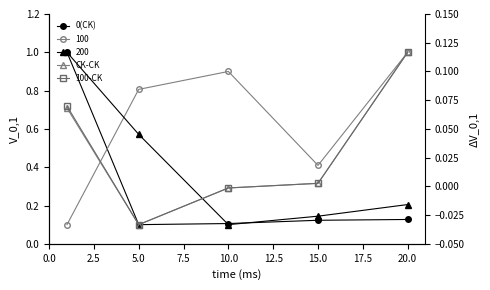

Is the value of 100-CK at 0.0 greater than the value of CK-CK at 2.5?

Yes